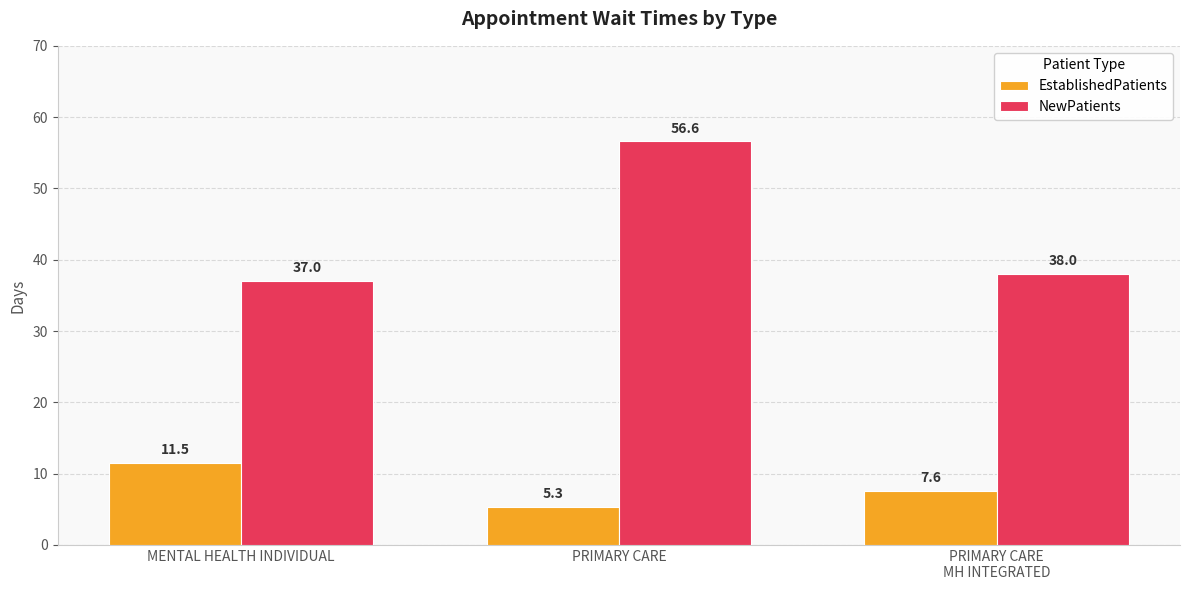

Where is EstablishedPatients nearest to the value 8?

PRIMARY CARE
MH INTEGRATED